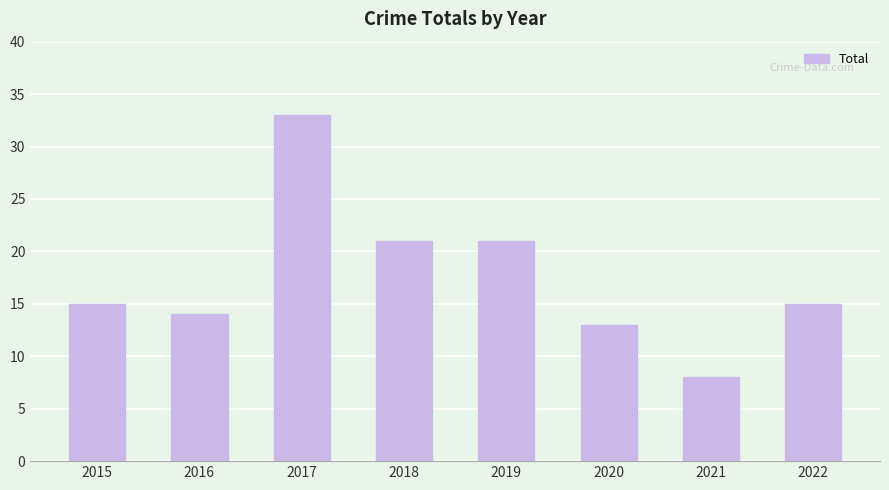

What value does the data have at 2020, to the nearest 10?

10